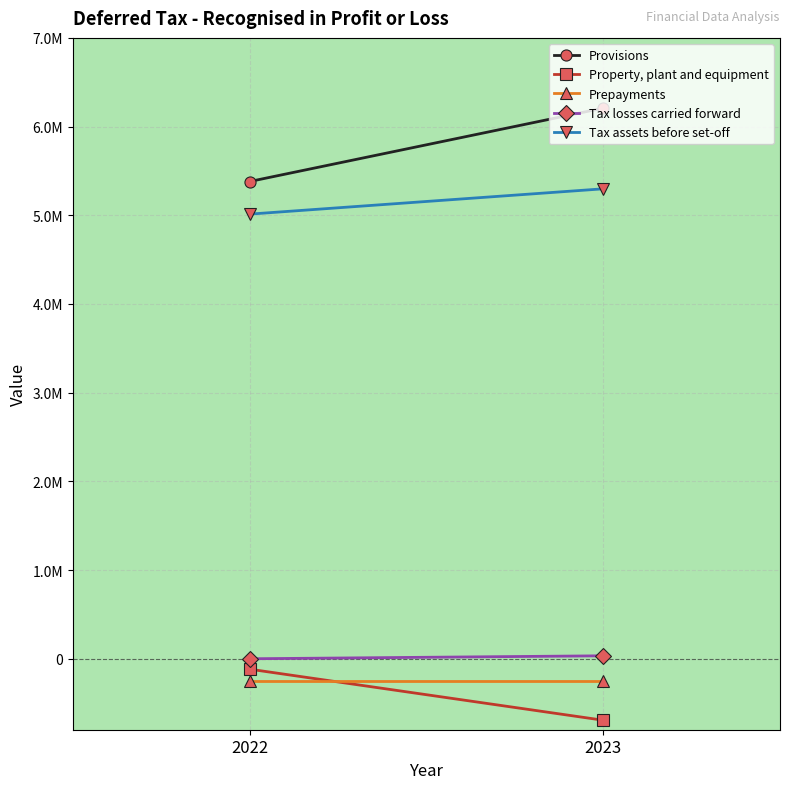

Which series has the largest total across all categories?

Provisions